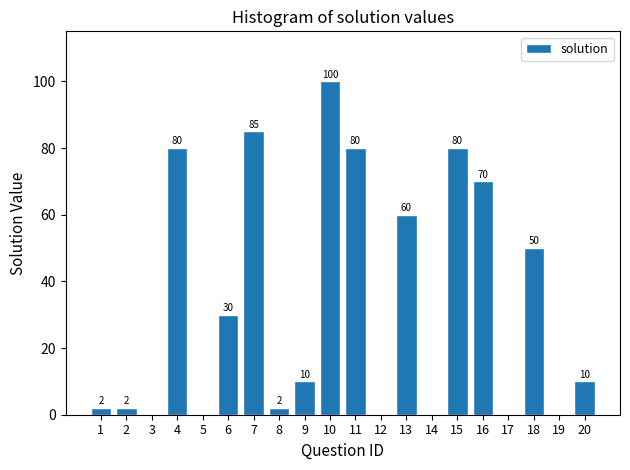

Reading left to right, extract all data points from this chart.

1=2	2=2	3=0	4=80	5=0	6=30	7=85	8=2	9=10	10=100	11=80	12=0	13=60	14=0	15=80	16=70	17=0	18=50	19=0	20=10